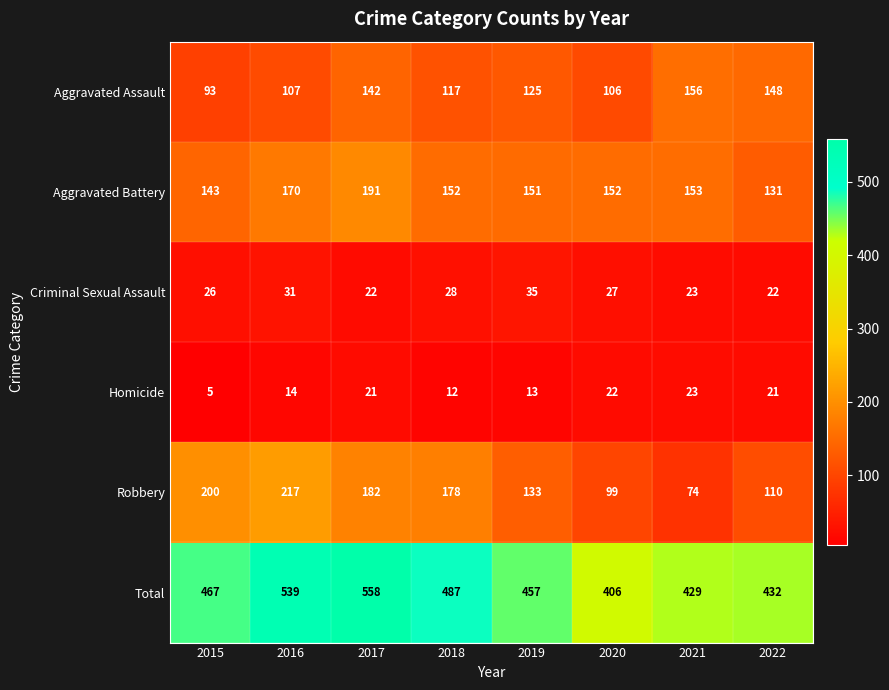

What is the sum of the Criminal Sexual Assault values at 2017 and 2018?

50